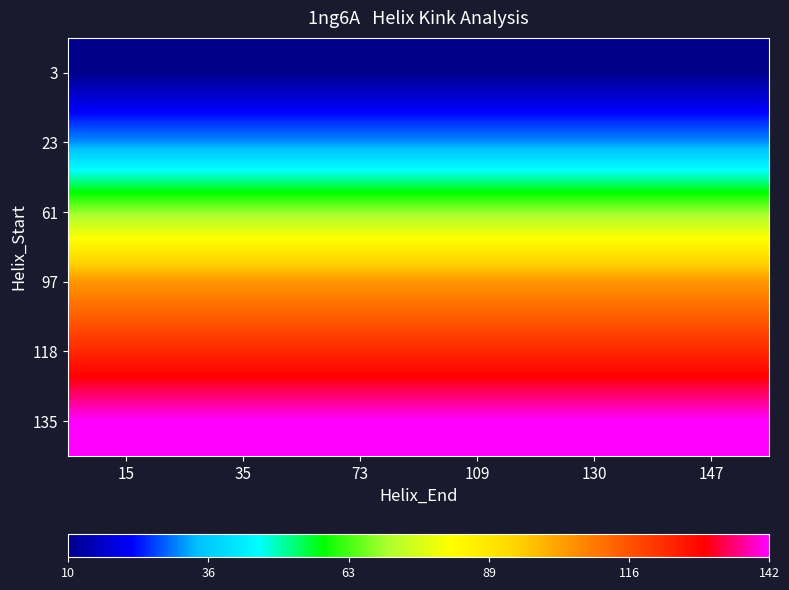

At how many categories does at least one series exceed 73?

6